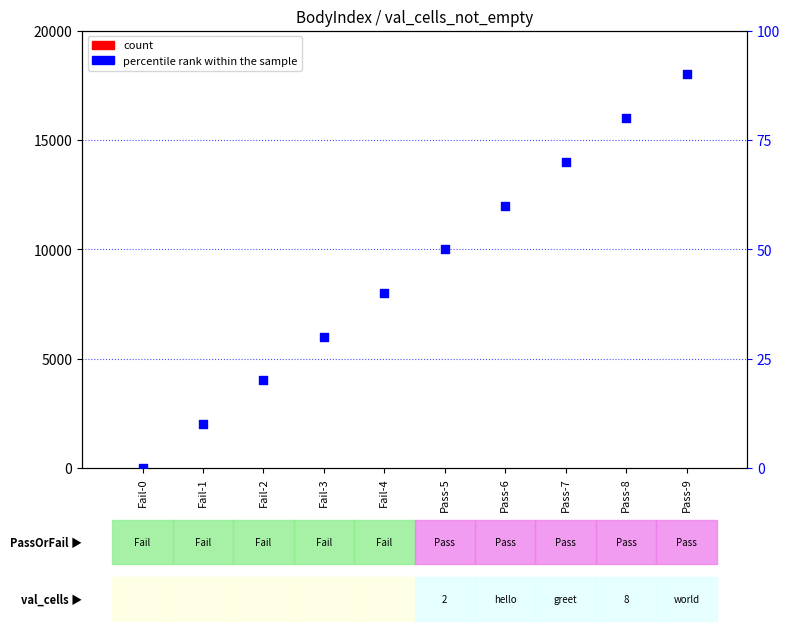

What are all the series names shown in the legend?

count, percentile rank within the sample